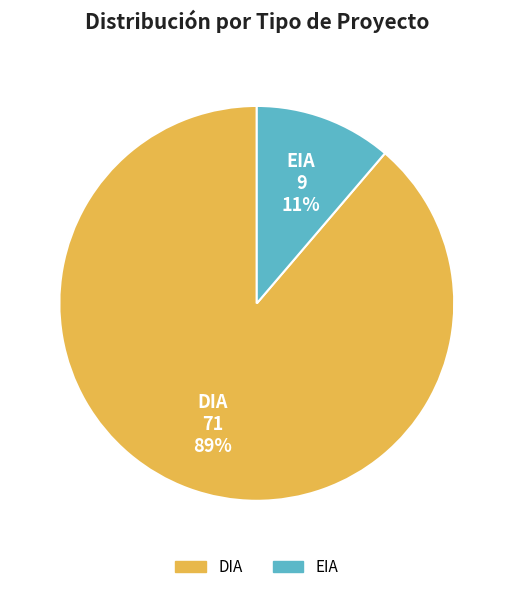

How many segments does this pie chart have?

2